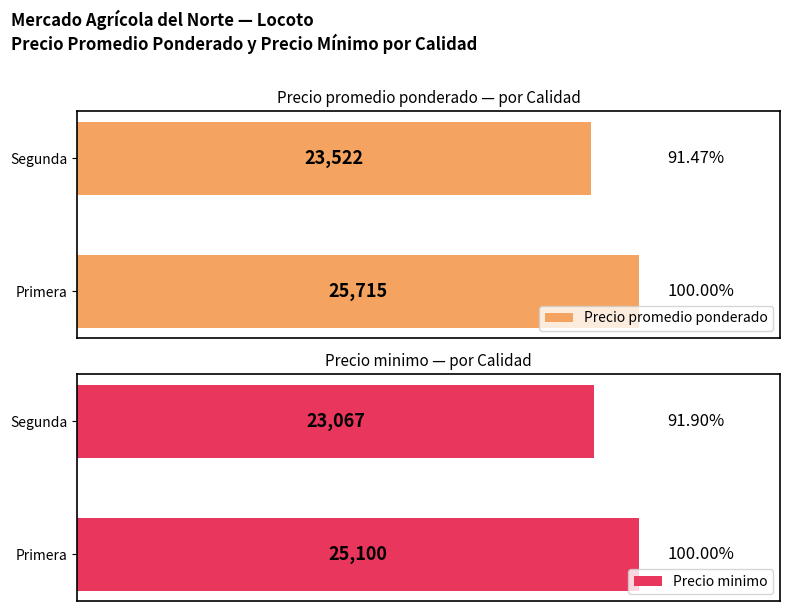

List the series in order of their overall mean, lowest first.

Precio minimo, Precio promedio ponderado